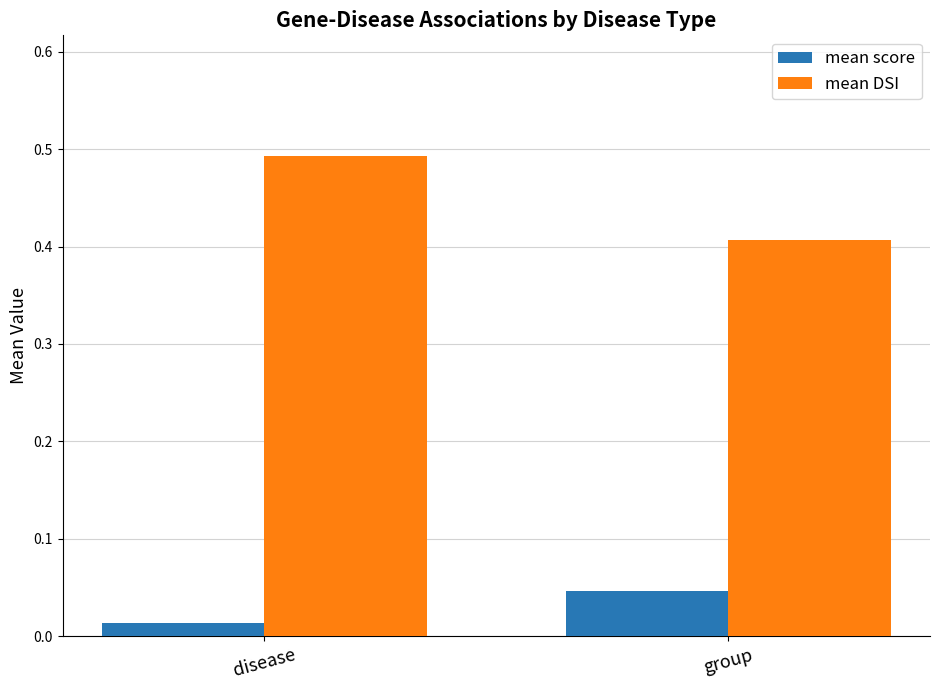

Count the number of categories in the chart.

2